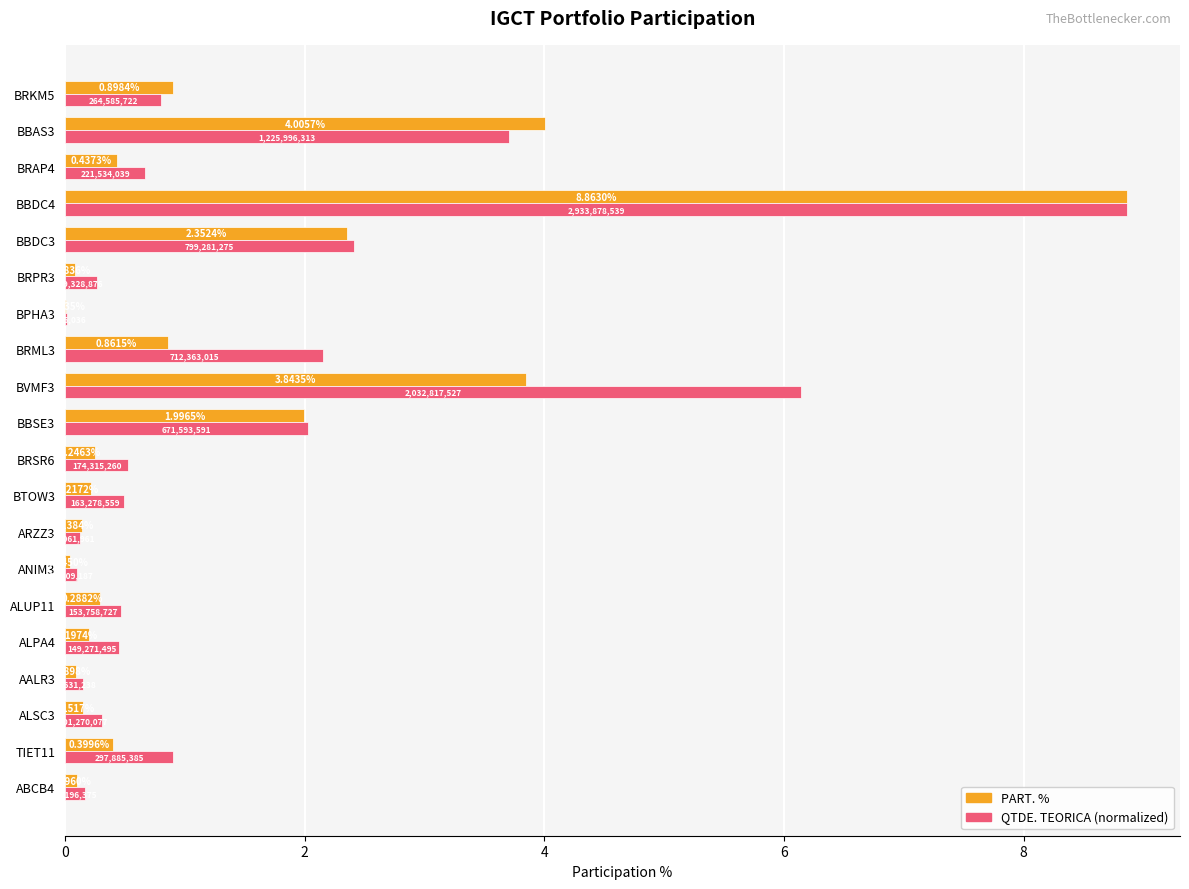

What is the sum of all PART. % values?

25.2